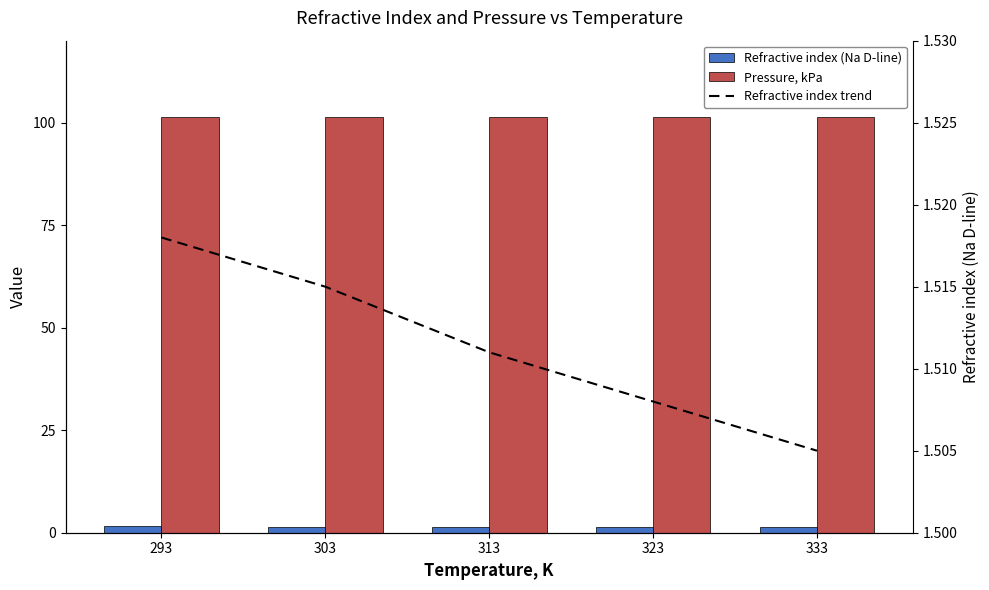

Reading left to right, list all the values displayed in this chart.

Refractive index (Na D-line): 1.5	1.5	1.5	1.5	1.5
Pressure, kPa: 101.3	101.3	101.3	101.3	101.3
Refractive index trend: 1.5	1.5	1.5	1.5	1.5